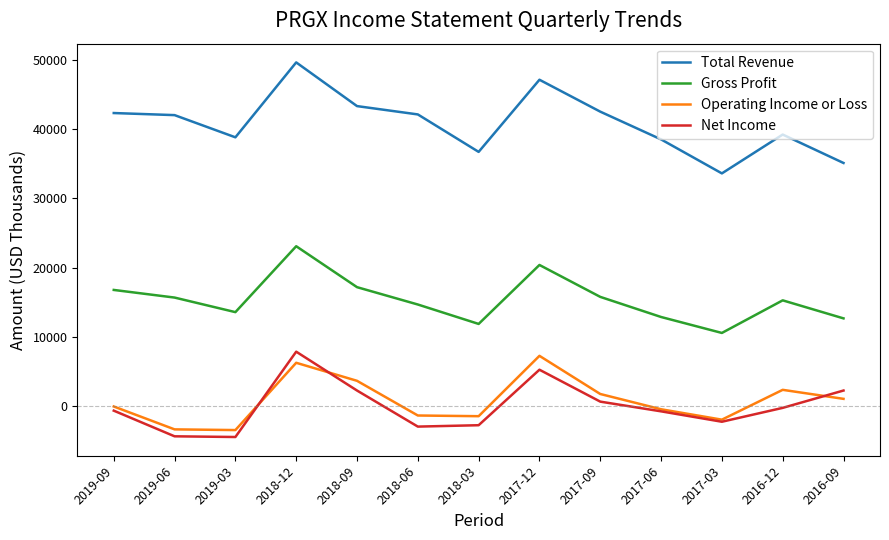

At which label does Operating Income or Loss reach its peak?

2017-12